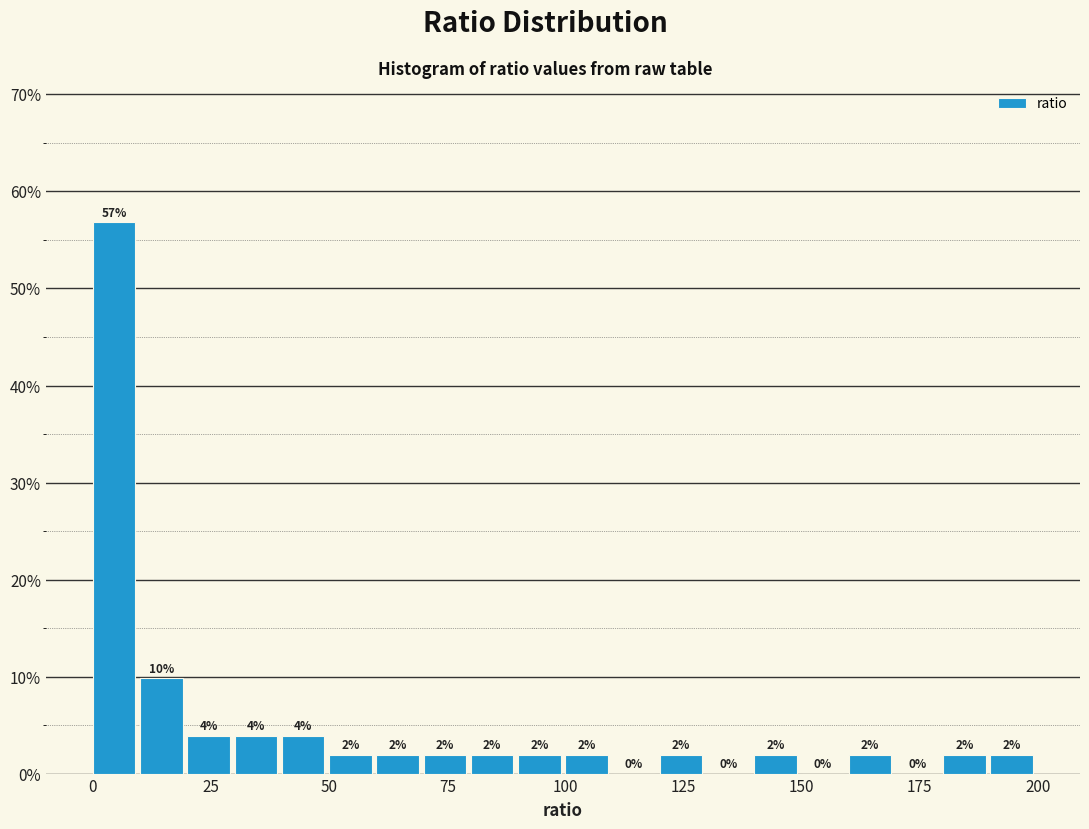

Around what value on the x-axis is the tallest bar? Give the approximate position of its centre, as read against the axis.

5